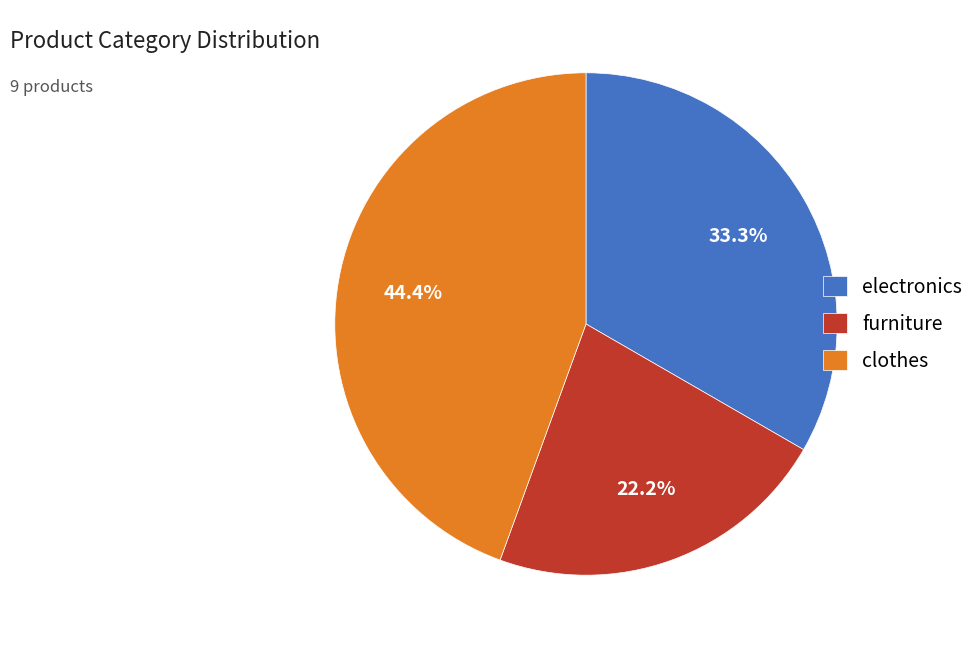

Combined, what portion of the pie is clothes and furniture?

66.7%